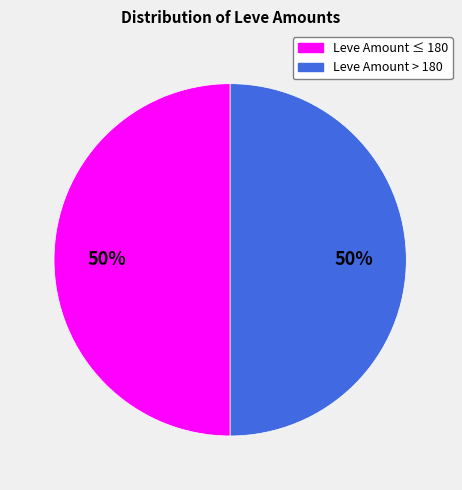

To the nearest percent, what is the average slice percentage?

50%